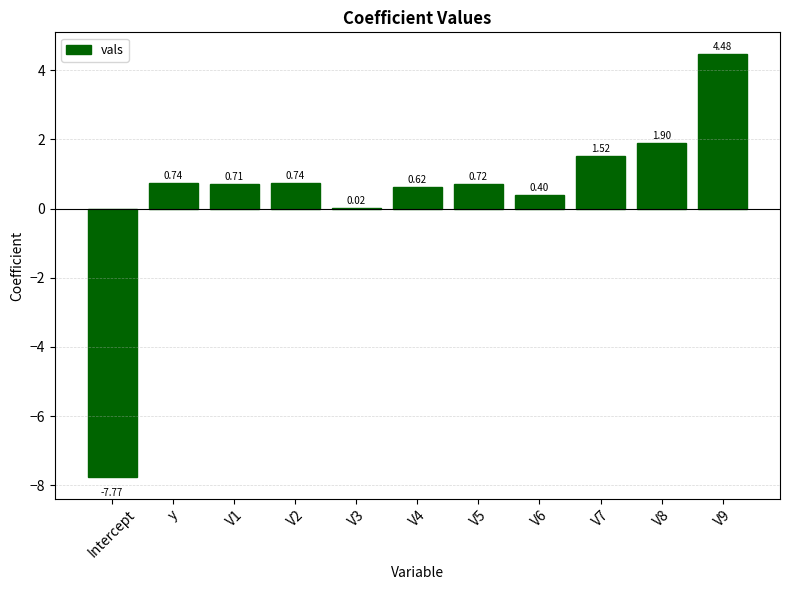

The chart shows a value of 6.9 at V9. True or false?

False